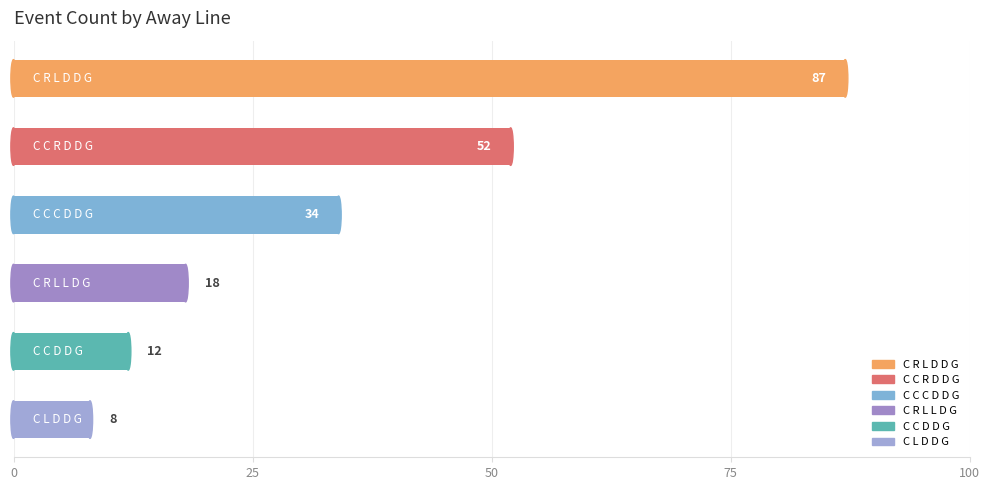

Reading top to bottom, extract all data points from this chart.

87	52	34	18	12	8